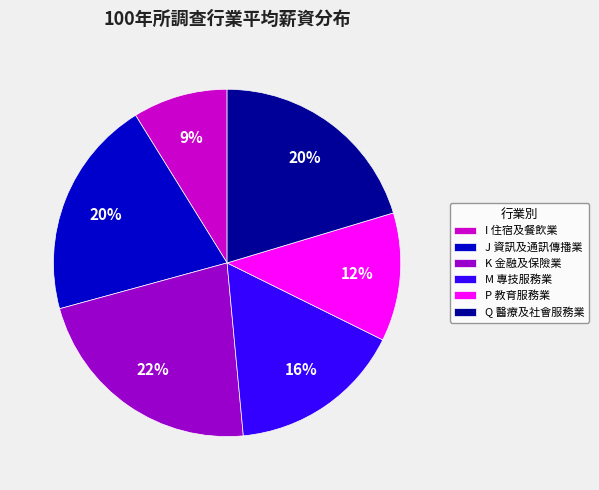

Does J 資訊及通訊傳播業 represent more than half of the total?

No